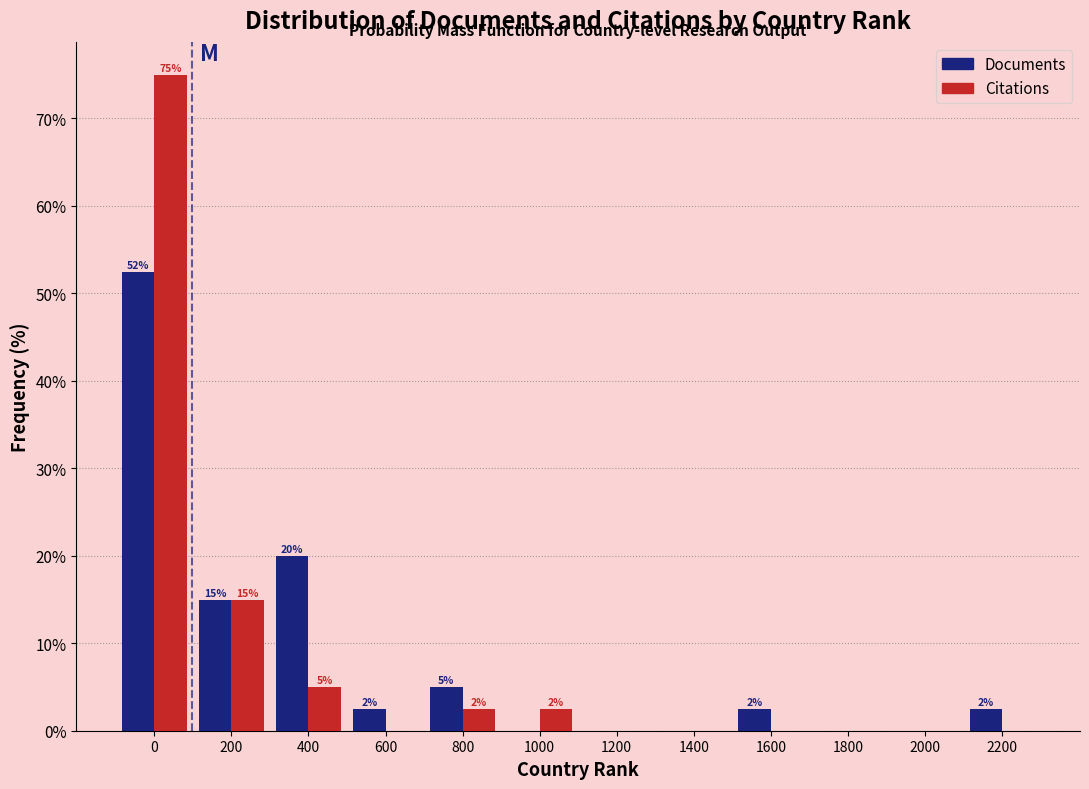

What is the sum of the Documents values at 200 and 1000?

15.0